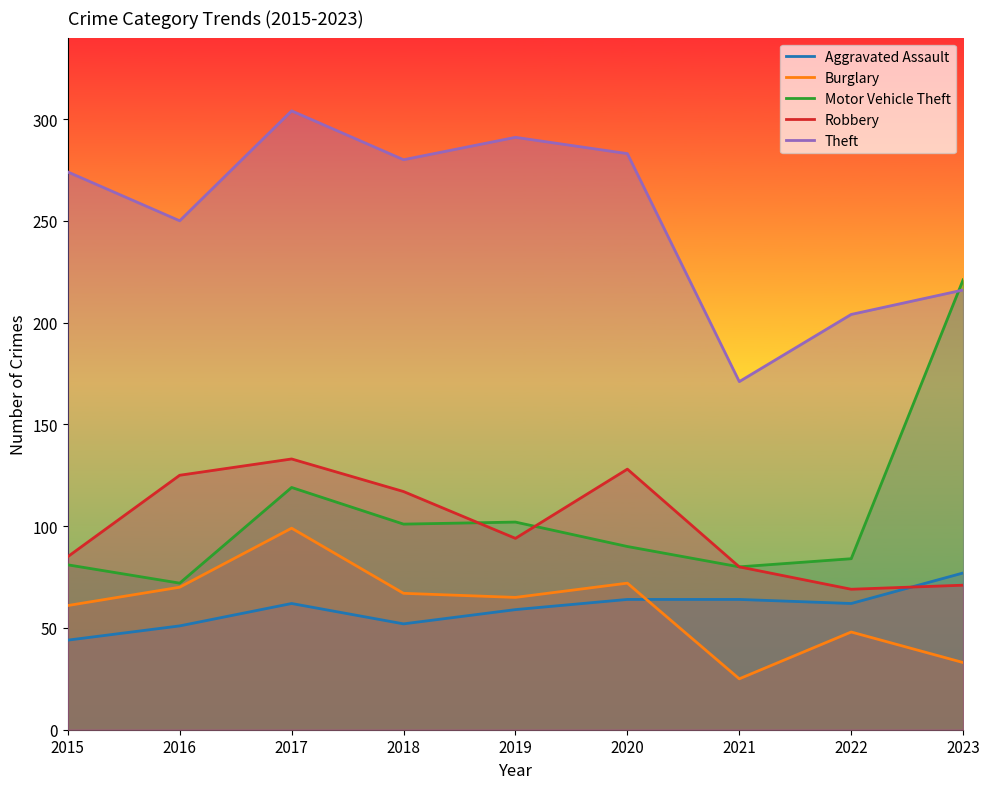

Which series has the largest total across all categories?

Theft